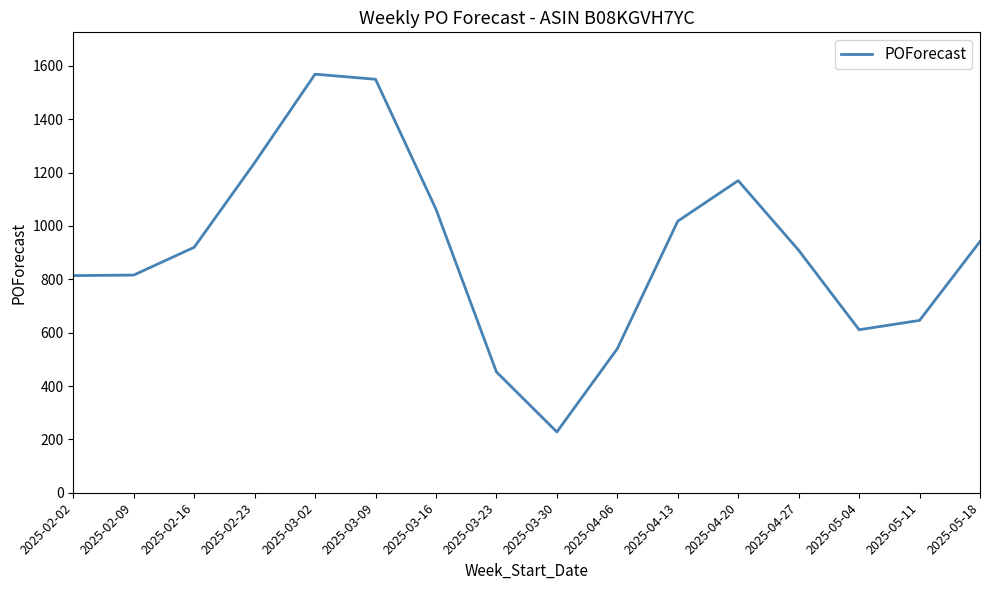

Is it true that the value at 2025-04-06 is 540?

True